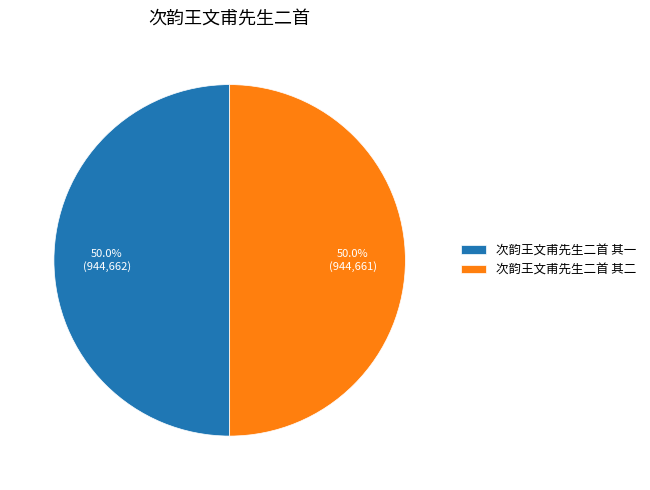

Approximately how many times larger is the value at 次韵王文甫先生二首 其一 compared to 次韵王文甫先生二首 其二?

1.0